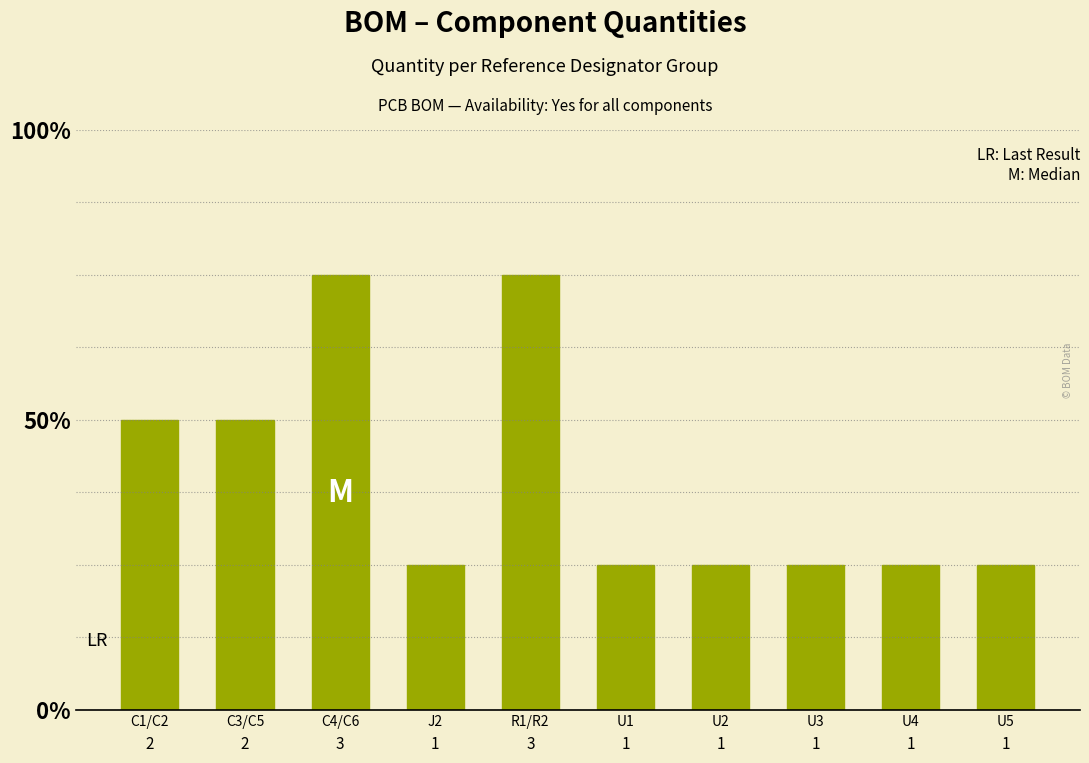

What is the average value?

2